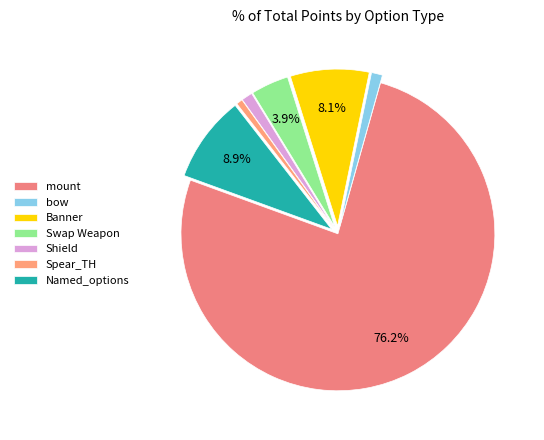

Does any single category account for the majority?

Yes